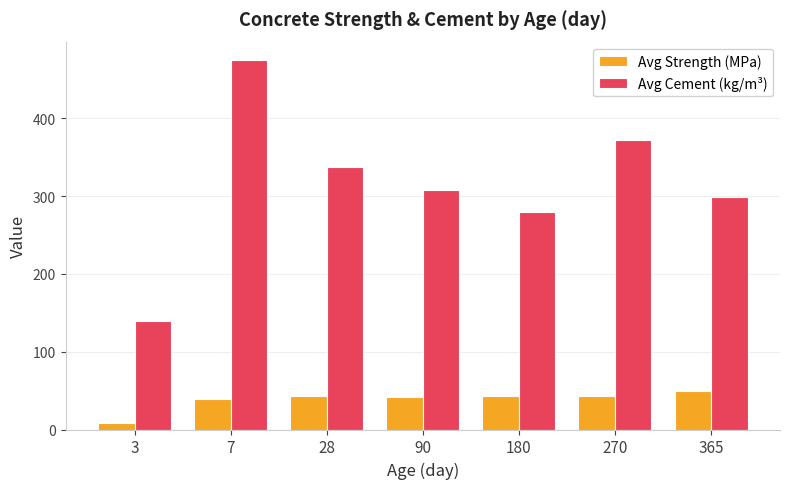

How many data points in Avg Strength (MPa) are less than 43?

3